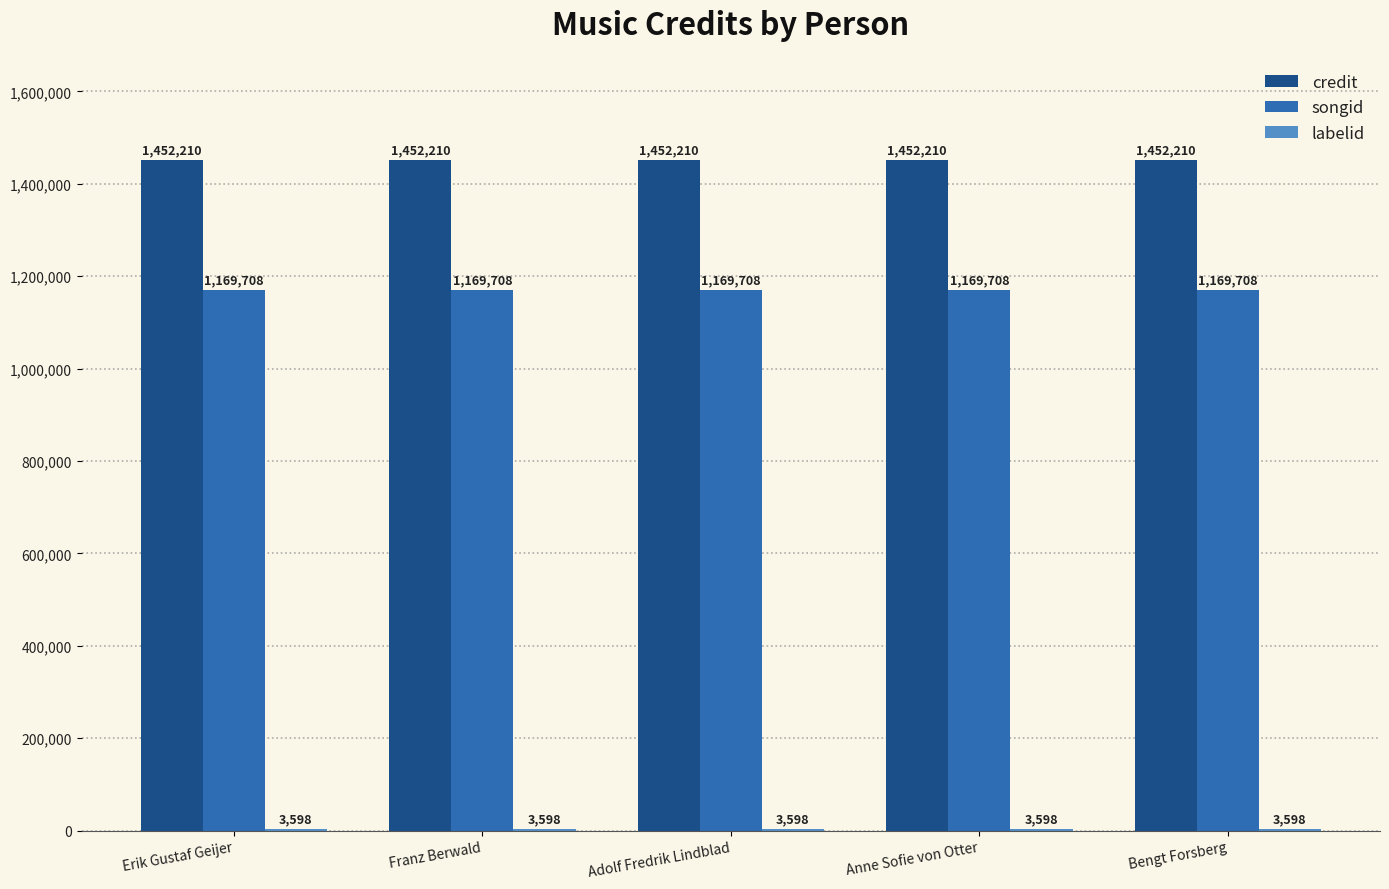

What is the sum of all credit values?

7261050